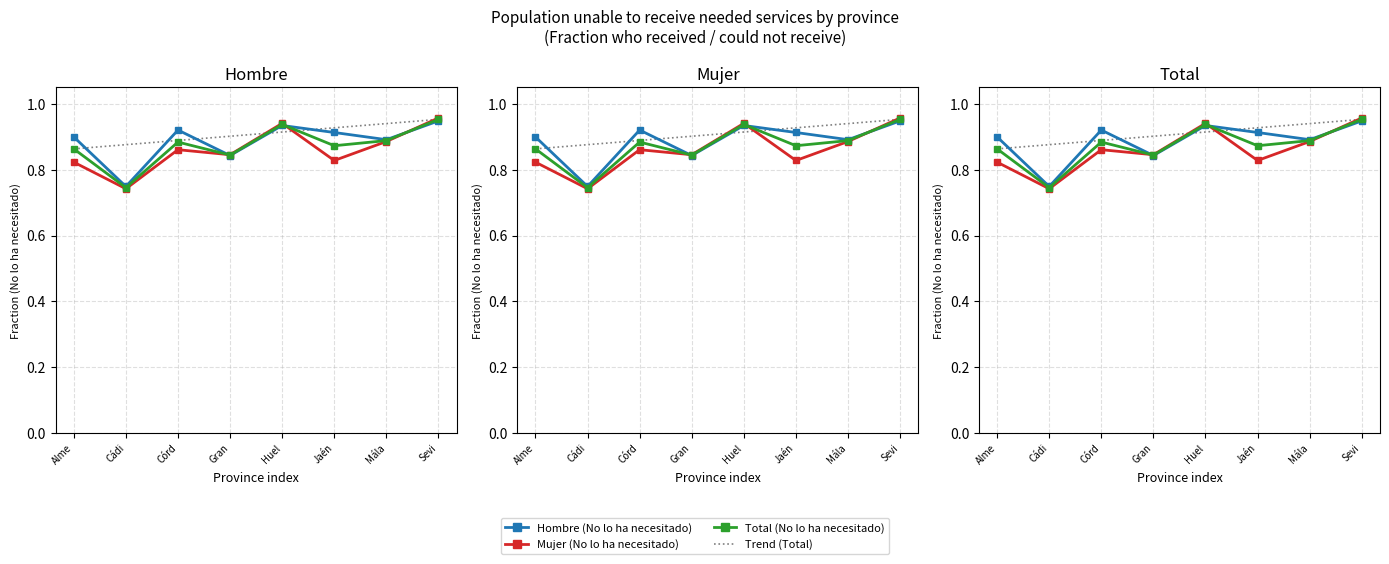

Which series has the largest total across all categories?

Hombre - Estimación